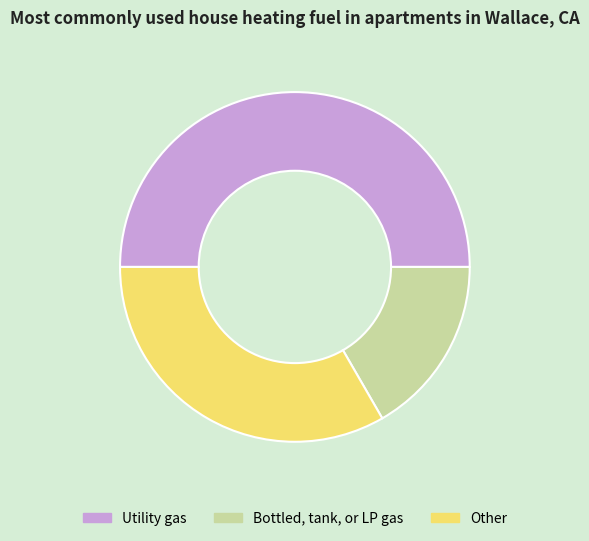

How many segments does this pie chart have?

3